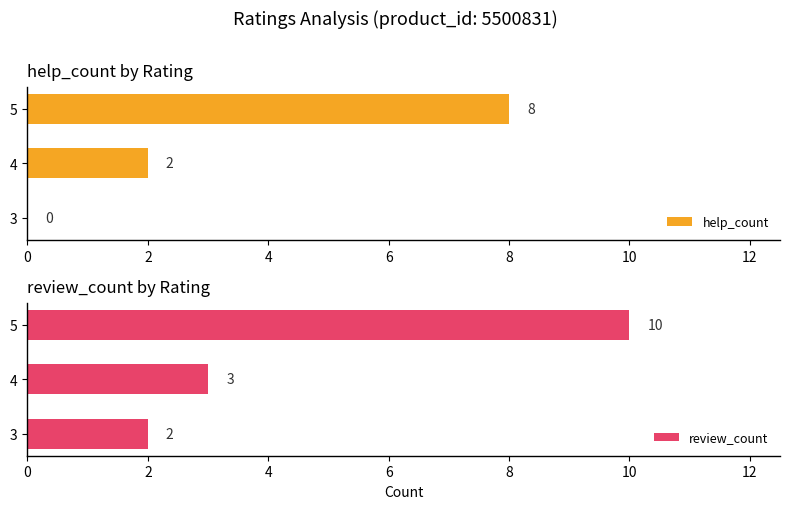

How many help_count values are between 0 and 8?

3